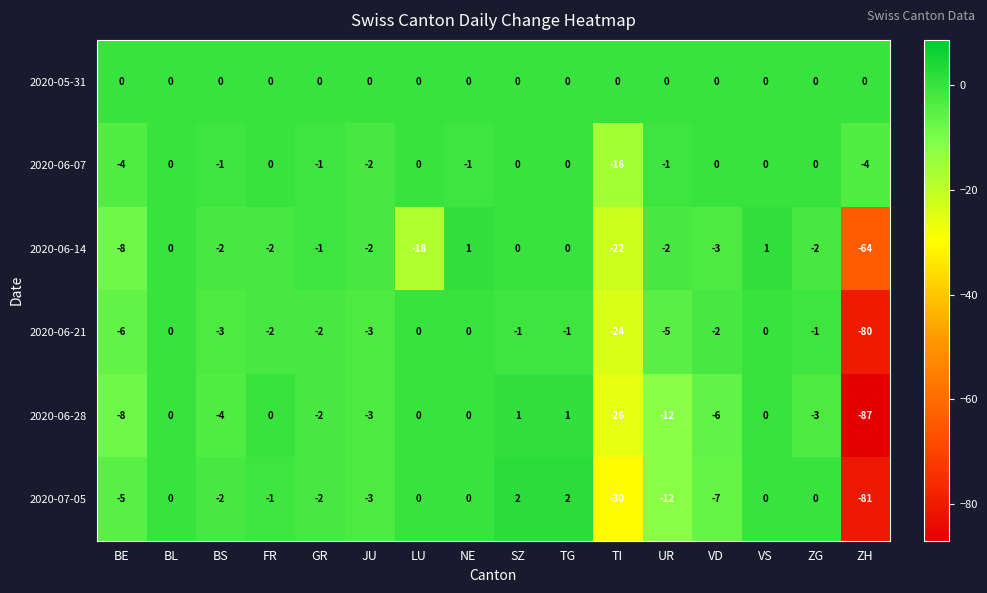

What is the difference between the highest and lowest values at VD?

7